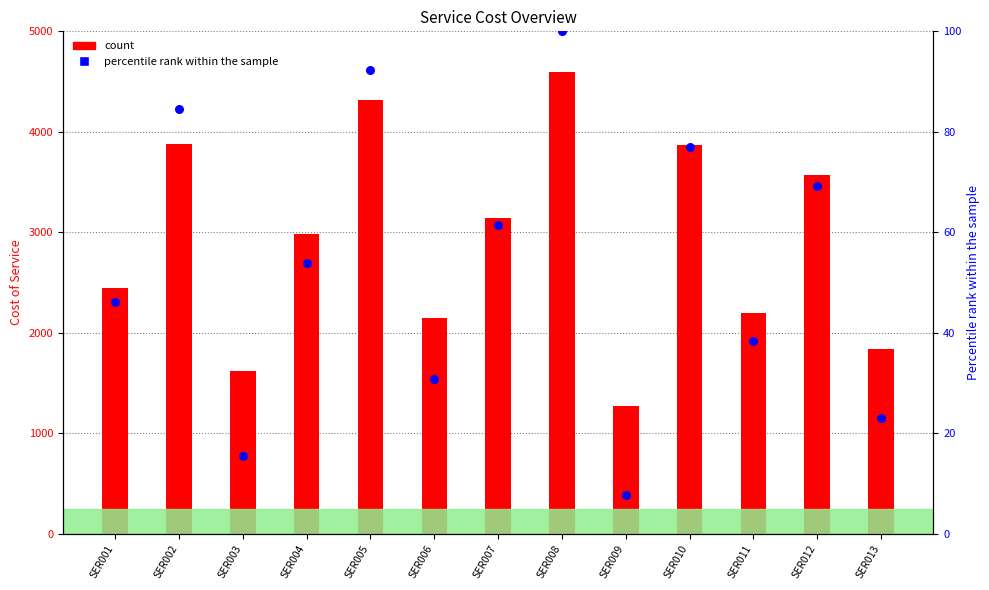

What are all the series names shown in the legend?

count, percentile rank within the sample